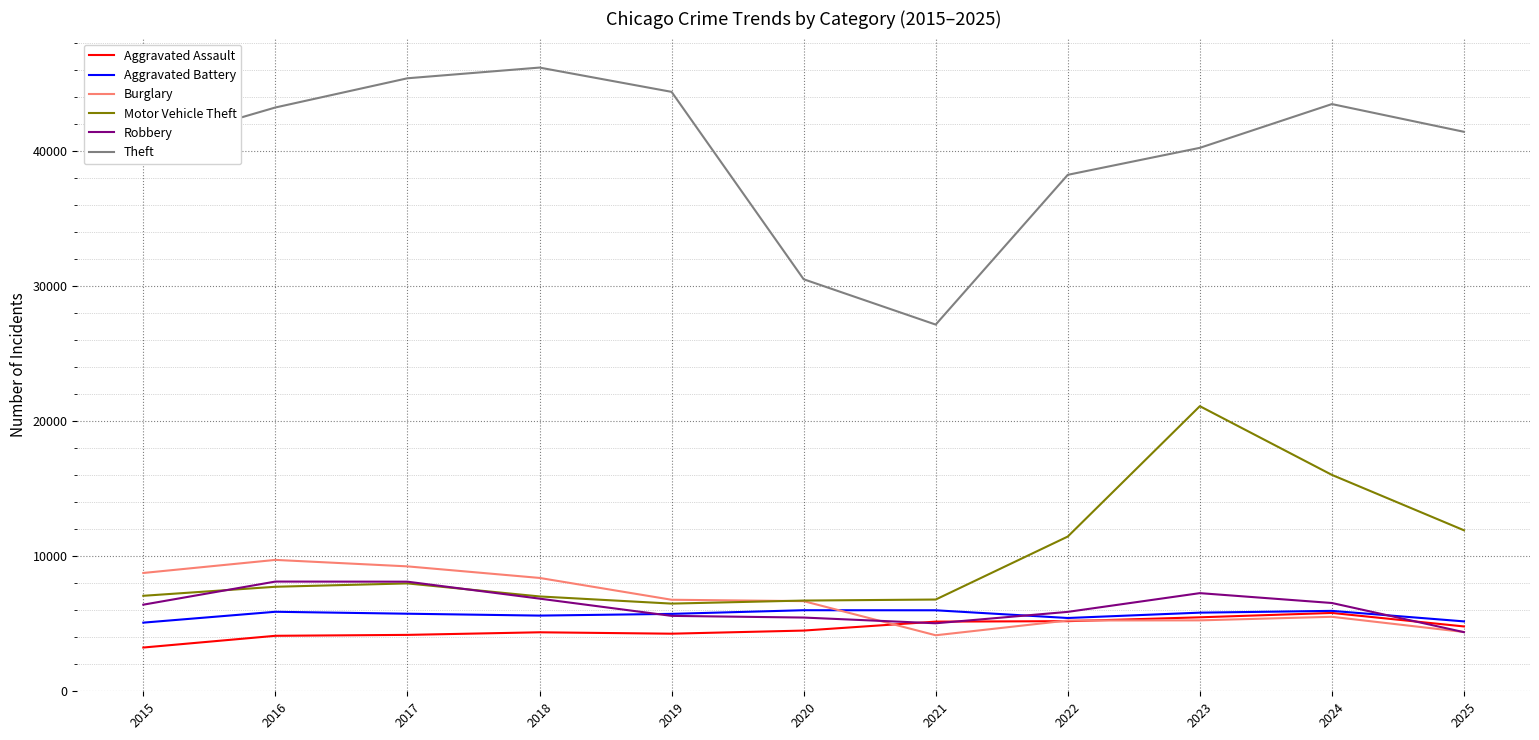

Is this an area chart (filled region under the line)?

No